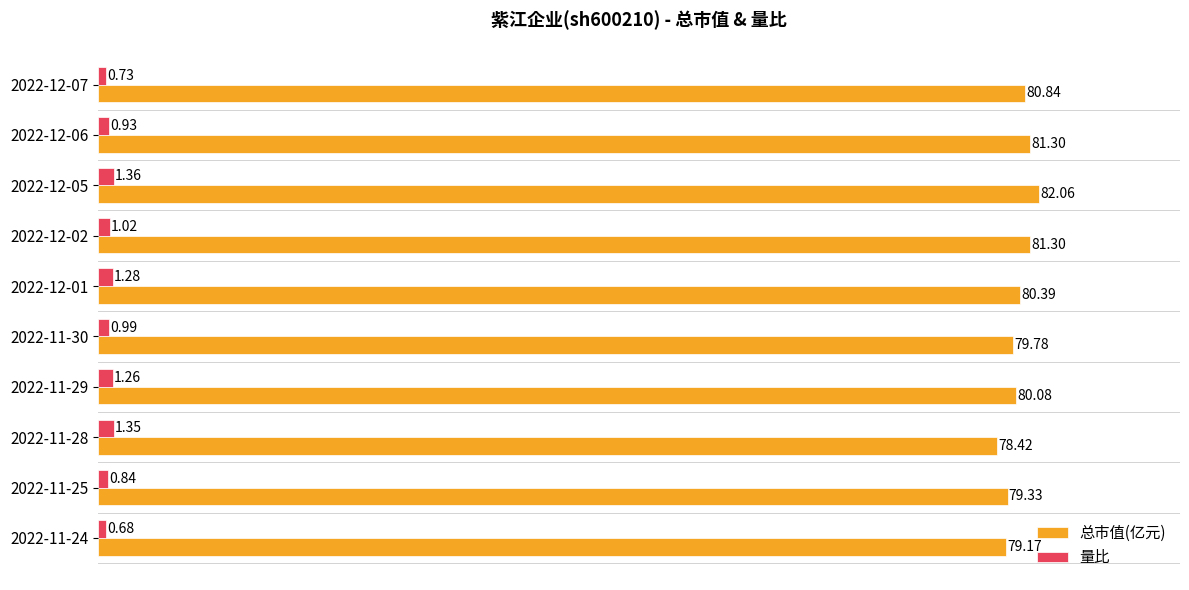

Which series has the largest range (max minus min)?

总市值(亿元)